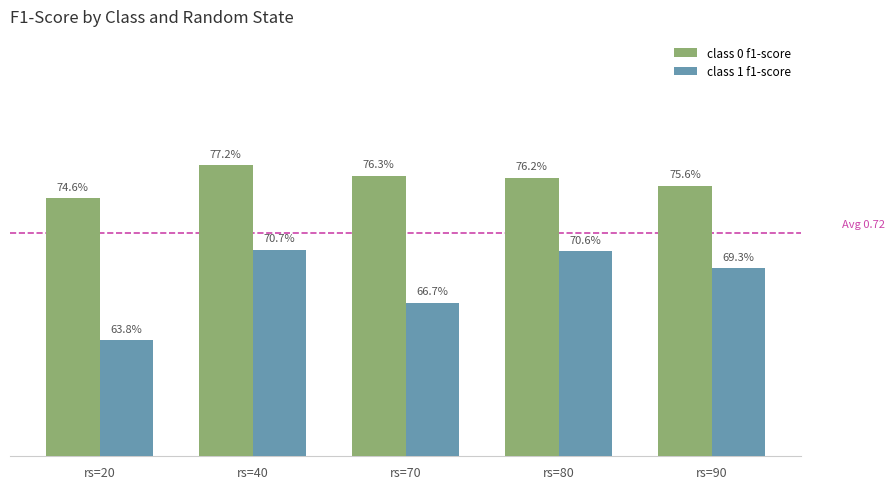

The value of class 1 f1-score at rs=40 is 0.3. True or false?

False